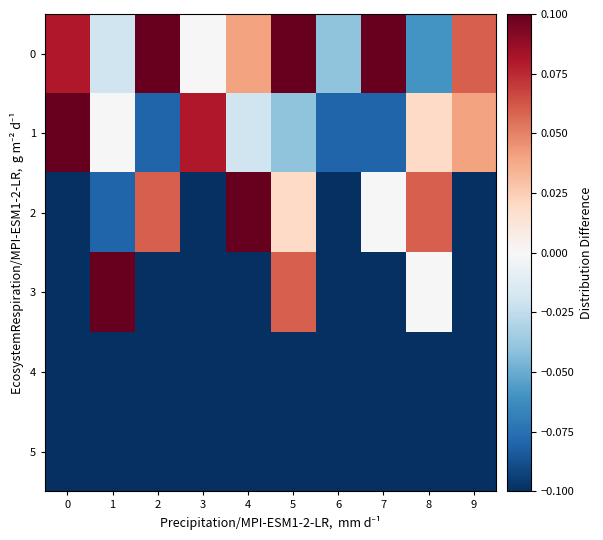

Between 1 and 5, which is larger?

5